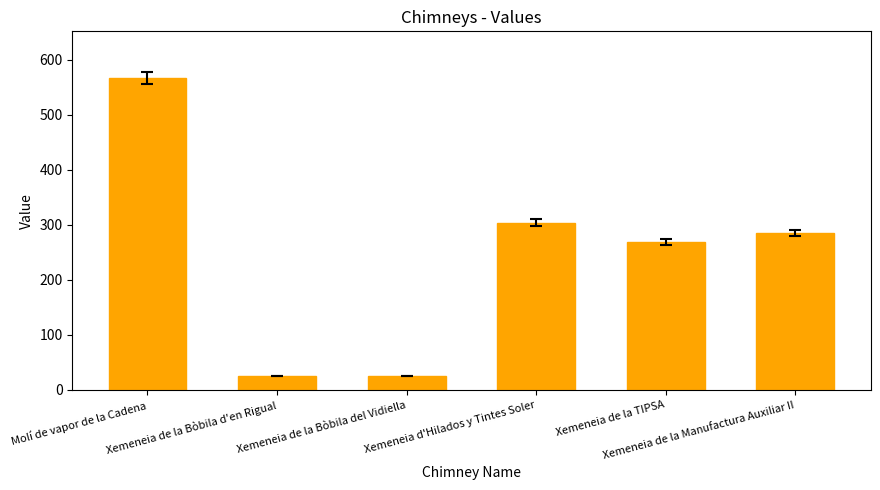

What is the change in value from Molí de vapor de la Cadena to Xemeneia de la Bòbila d'en Rigual?

-542